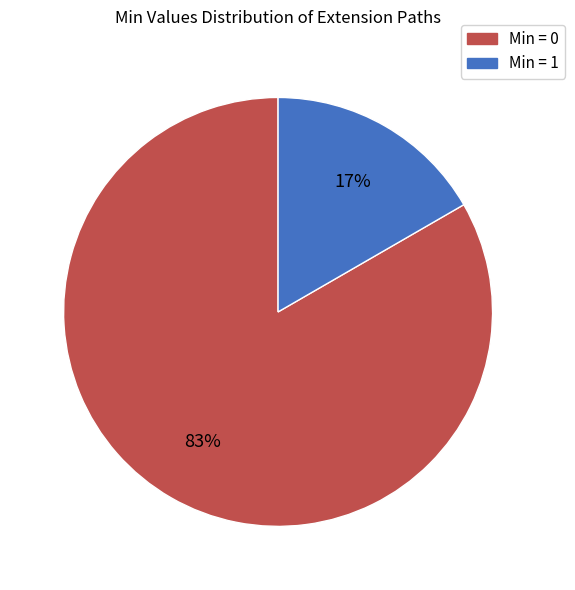

How many segments does this pie chart have?

2